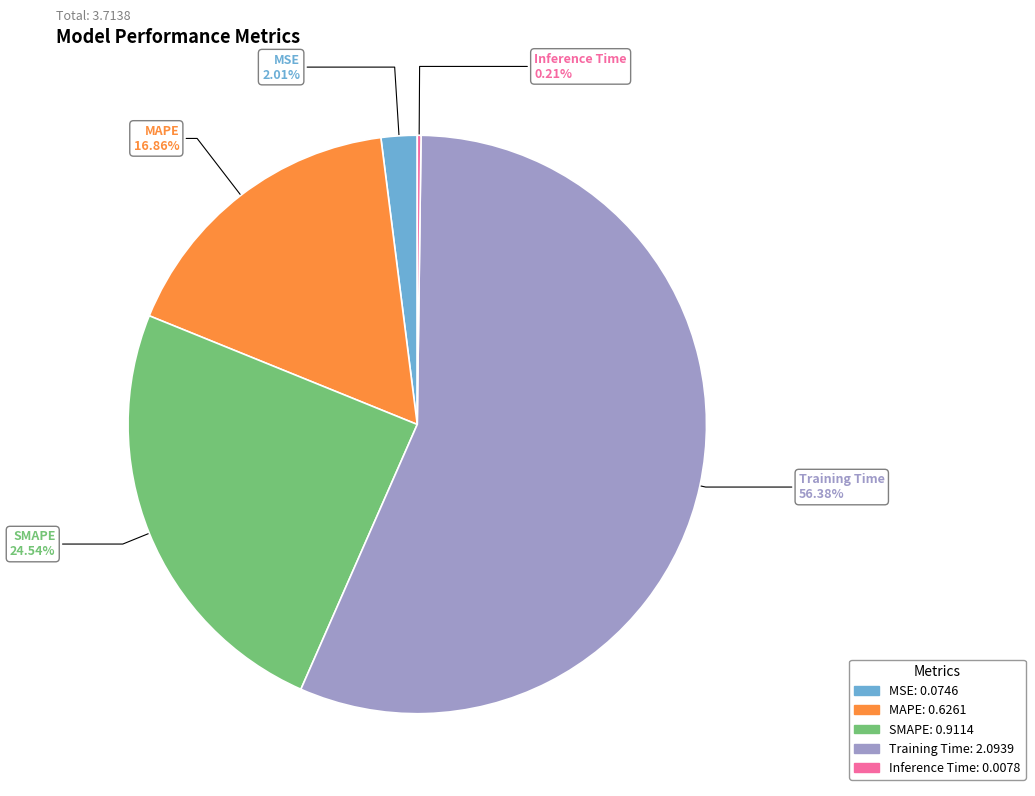

Between SMAPE and MAPE, which is larger?

SMAPE